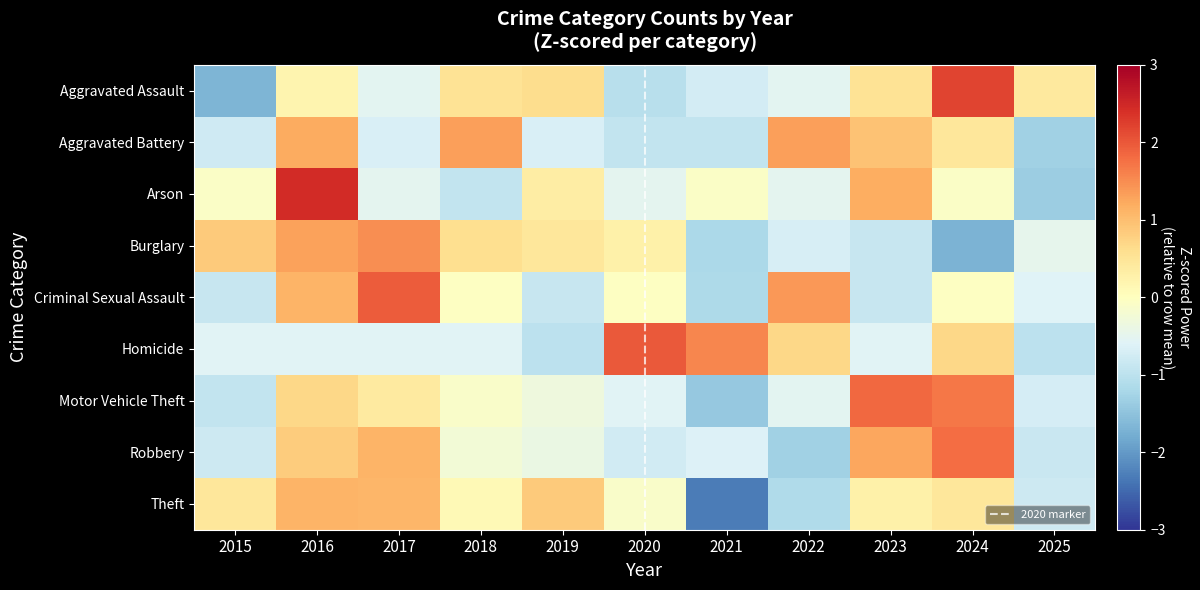

Where does the Arson series first go above 0?

2016